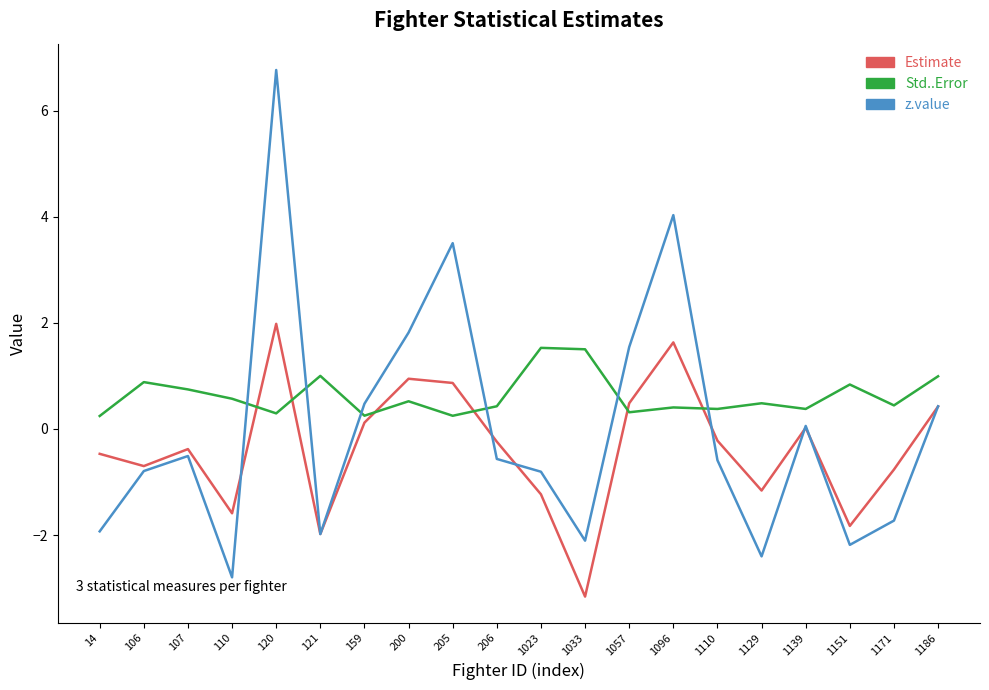

What is the sum of all Estimate values?

-7.3